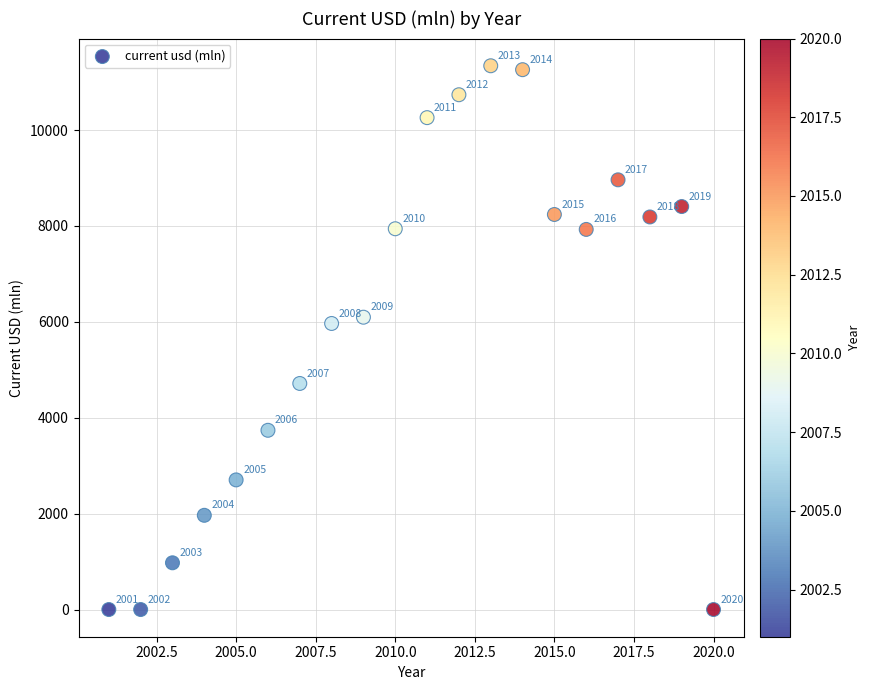

What Y value in the scatter plot is closest to 5670?

5965.9